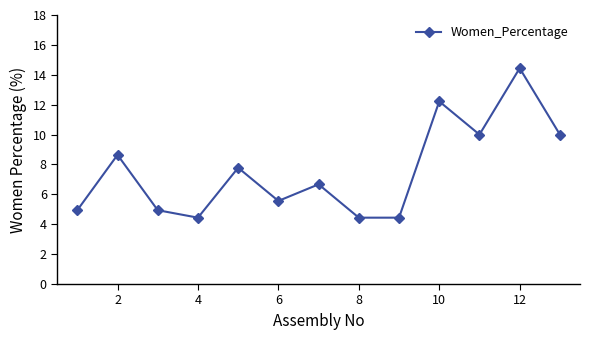

Reading left to right, what are all the values shown in this chart?

4.9	8.6	4.9	4.4	7.8	5.6	6.7	4.4	4.4	12.2	10.0	14.4	10.0